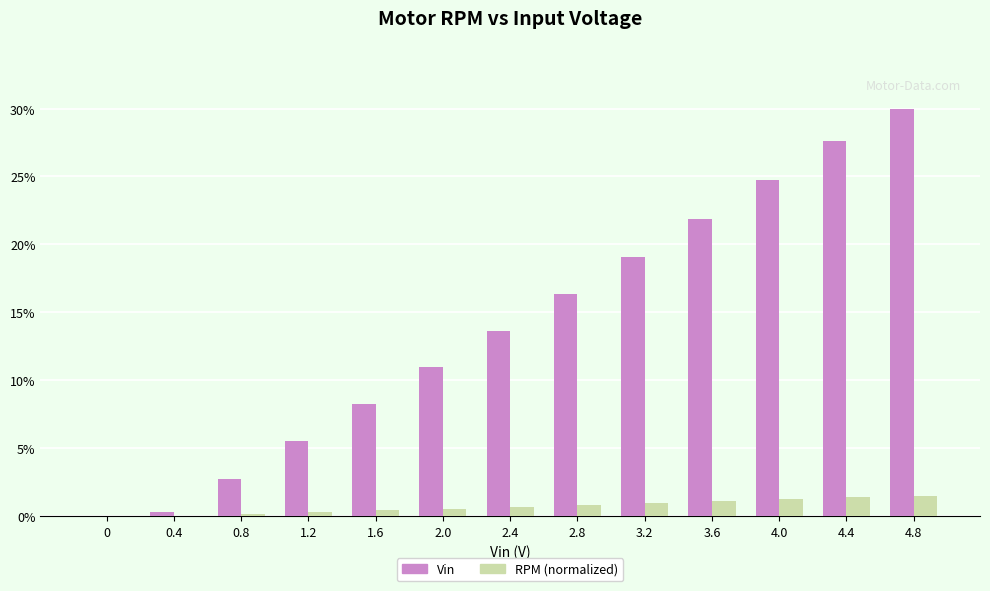

What is the approximate value of Vin at 4.8?

30.0